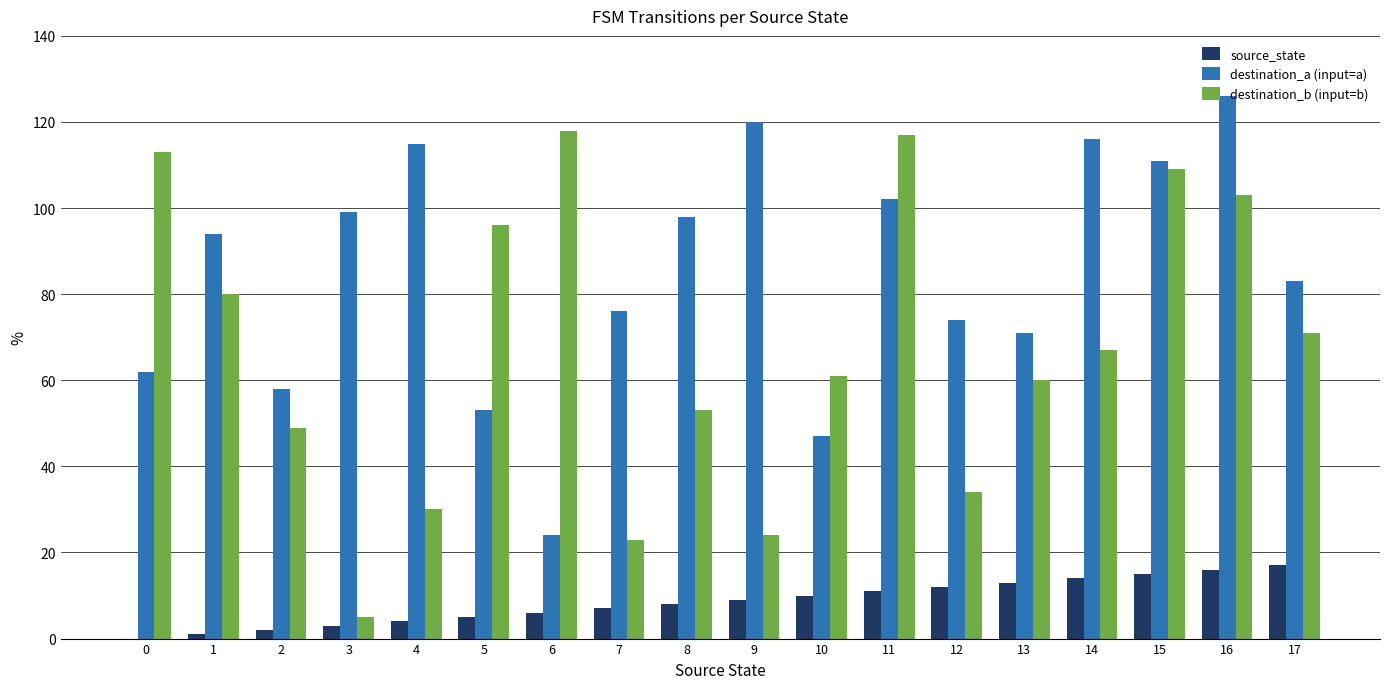

Reading left to right, what are all the values shown in this chart?

source_state: 0=0	1=1	2=2	3=3	4=4	5=5	6=6	7=7	8=8	9=9	10=10	11=11	12=12	13=13	14=14	15=15	16=16	17=17
destination_a (input=a): 0=62	1=94	2=58	3=99	4=115	5=53	6=24	7=76	8=98	9=120	10=47	11=102	12=74	13=71	14=116	15=111	16=126	17=83
destination_b (input=b): 0=113	1=80	2=49	3=5	4=30	5=96	6=118	7=23	8=53	9=24	10=61	11=117	12=34	13=60	14=67	15=109	16=103	17=71